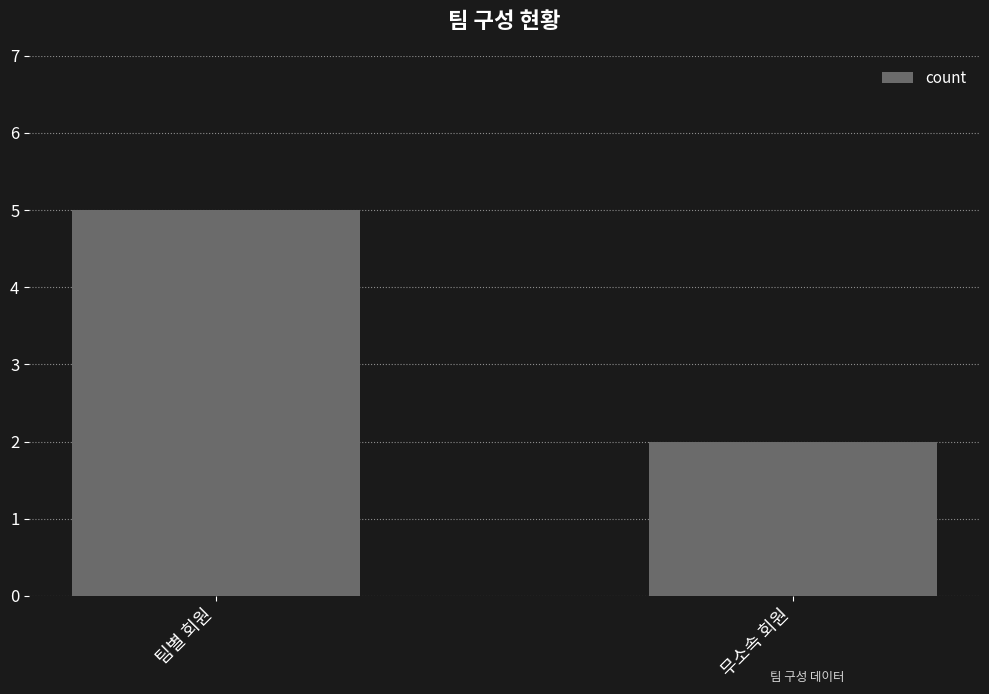

What is the ratio of the value at 팀별 회원 to the value at 무소속 회원?

2.5